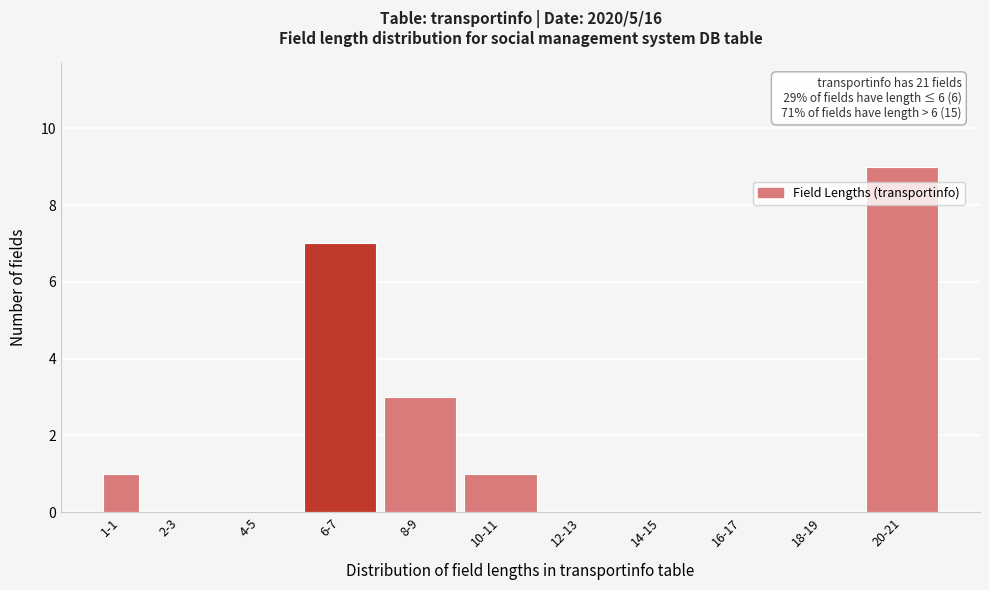

Reading left to right, list all the values displayed in this chart.

1-1=1	2-3=0	4-5=0	6-7=7	8-9=3	10-11=1	12-13=0	14-15=0	16-17=0	18-19=0	20-21=9